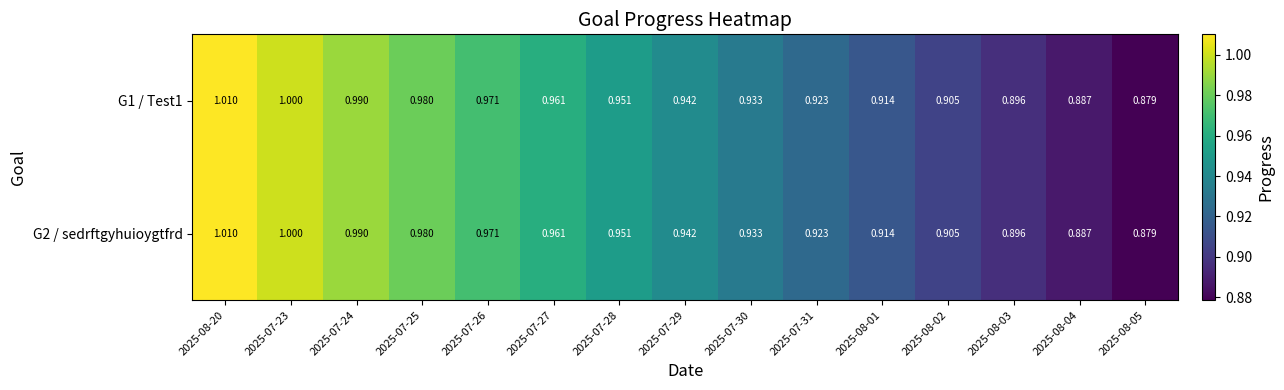

Is the value of G1 / Test1 at 2025-07-28 greater than the value of G2 / sedrftgyhuioygtfrd at 2025-08-03?

Yes